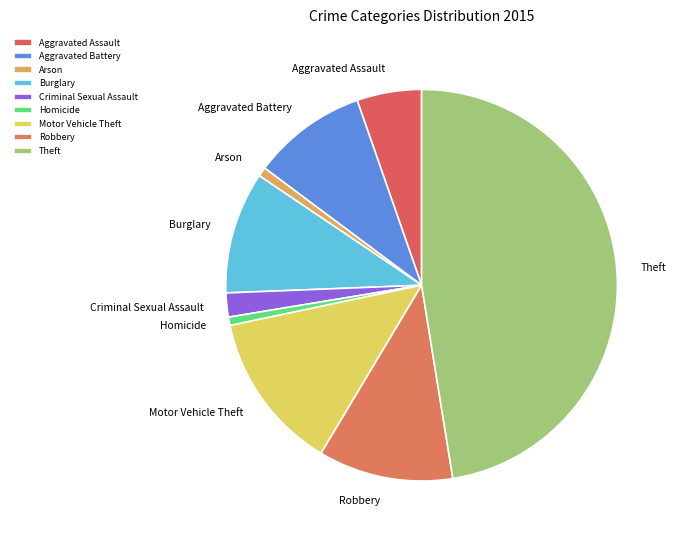

To the nearest percent, what portion does Burglary represent?

10%